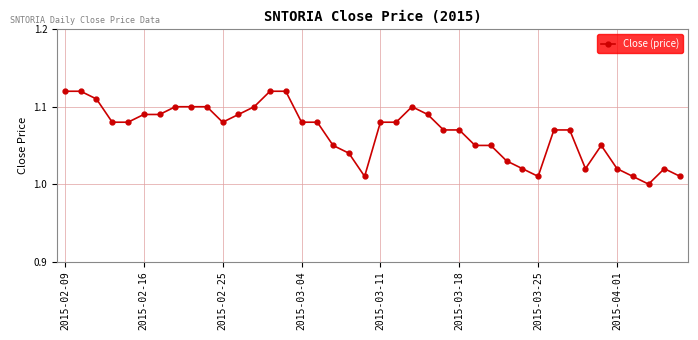

What is the sum of all values?

42.7